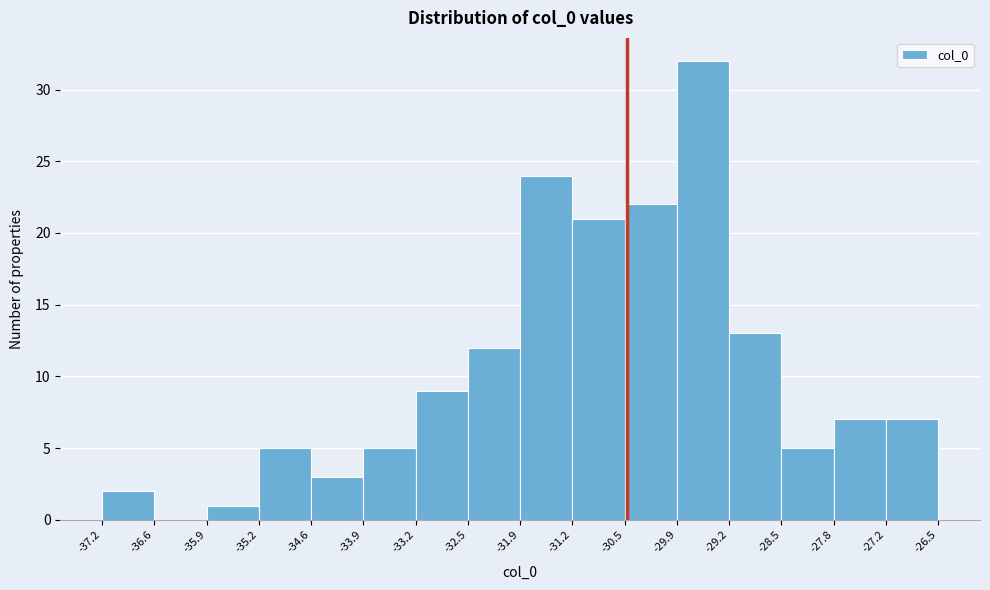

Reading left to right, transcribe this chart: for each bar, give the range it covers on the x-axis and its height. The values are not printed on the chart, so give them approximately, as read against the axis.

-37.2 to -36.6: 2
-36.6 to -35.9: 0
-35.9 to -35.2: 1
-35.2 to -34.6: 5
-34.6 to -33.9: 3
-33.9 to -33.2: 5
-33.2 to -32.5: 9
-32.5 to -31.9: 12
-31.9 to -31.2: 24
-31.2 to -30.5: 21
-30.5 to -29.9: 22
-29.9 to -29.2: 32
-29.2 to -28.5: 13
-28.5 to -27.8: 5
-27.8 to -27.2: 7
-27.2 to -26.5: 7